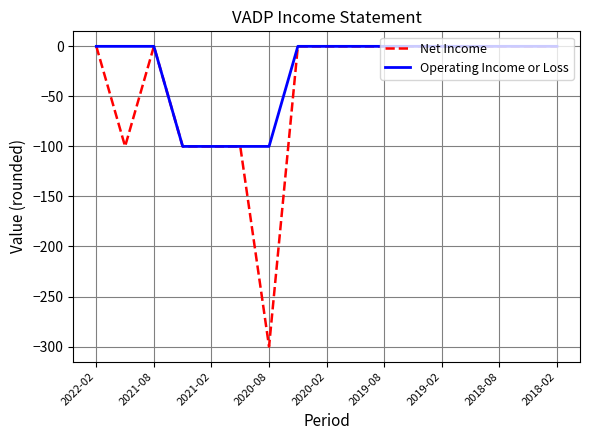

How many series are shown in this chart?

2